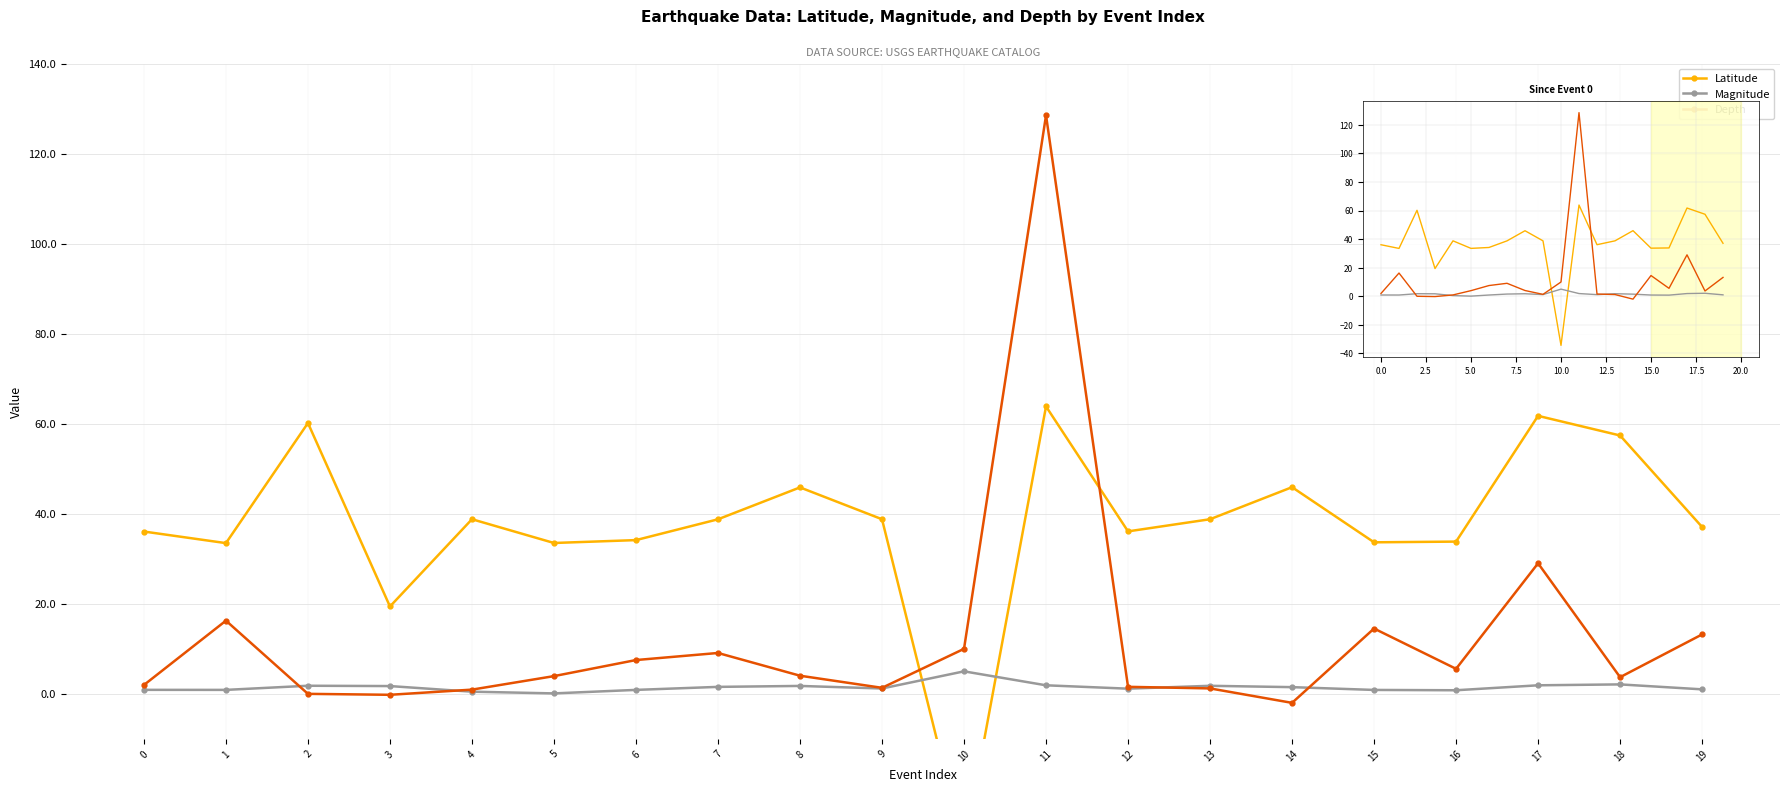

What are all the series names shown in the legend?

Latitude, Magnitude, Depth